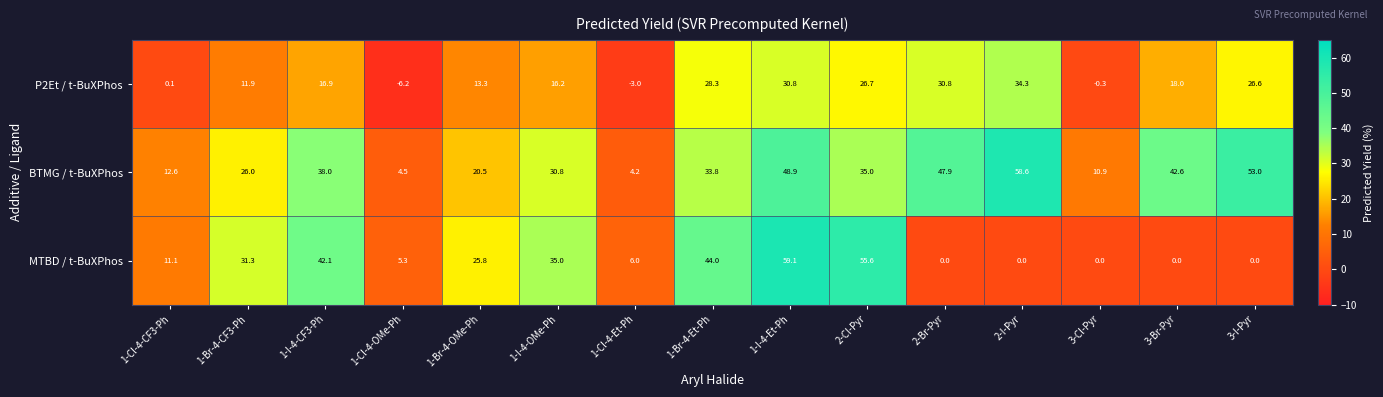

At which category is the sum across all series the highest?

1-I-4-Et-Ph